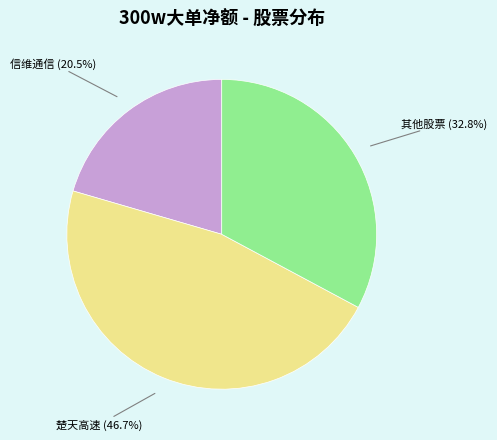

How much of the chart is everything except 楚天高速?

53.3%